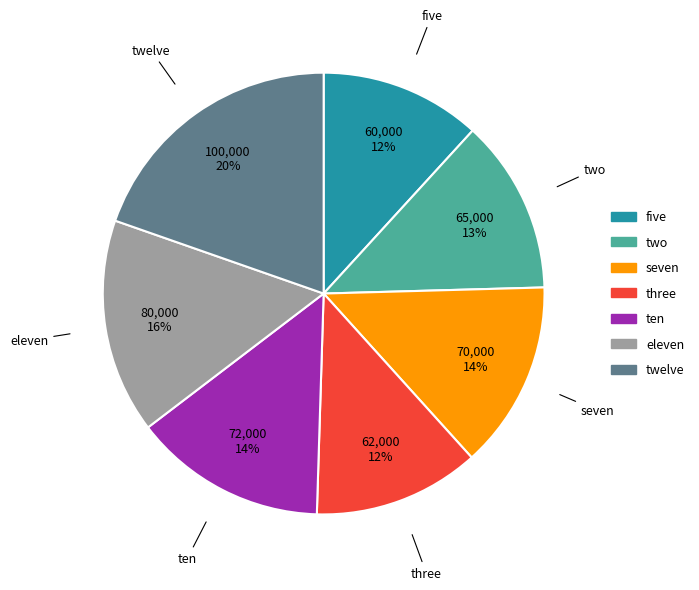

Count the number of slices in the pie.

7